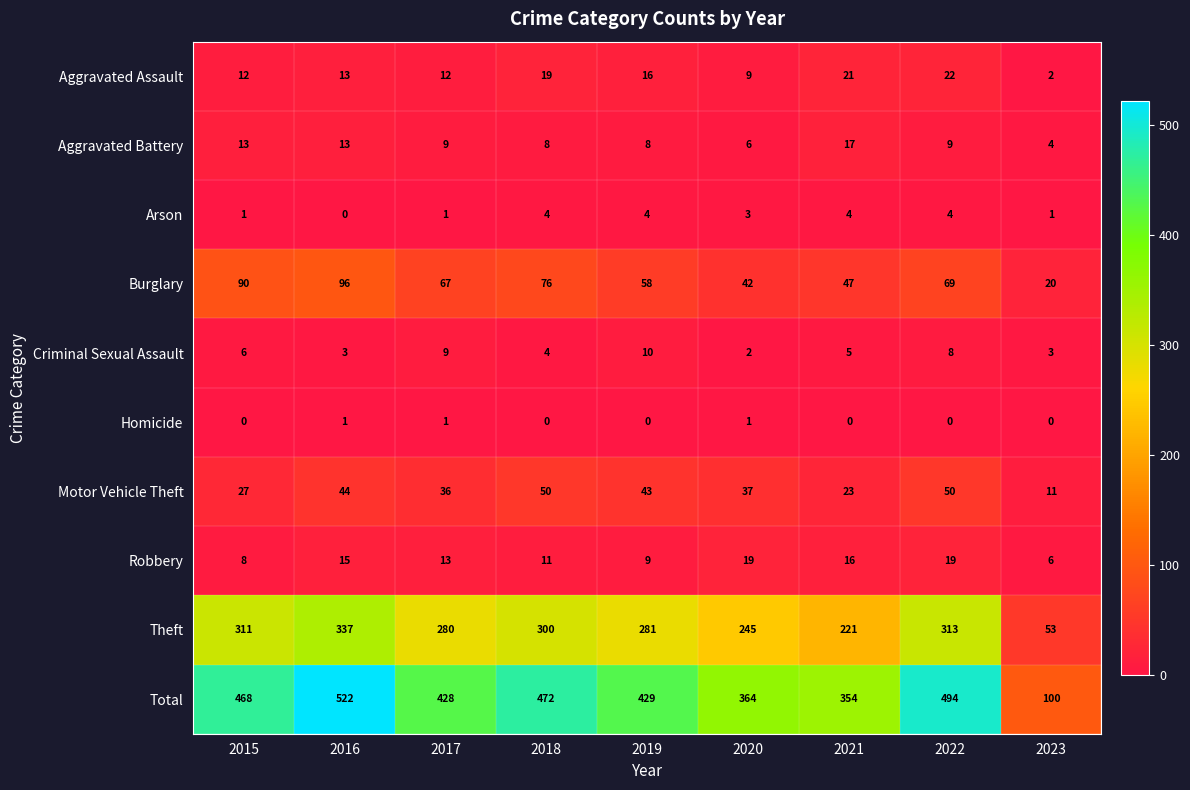

Where does the Robbery series first go above 13?

2016